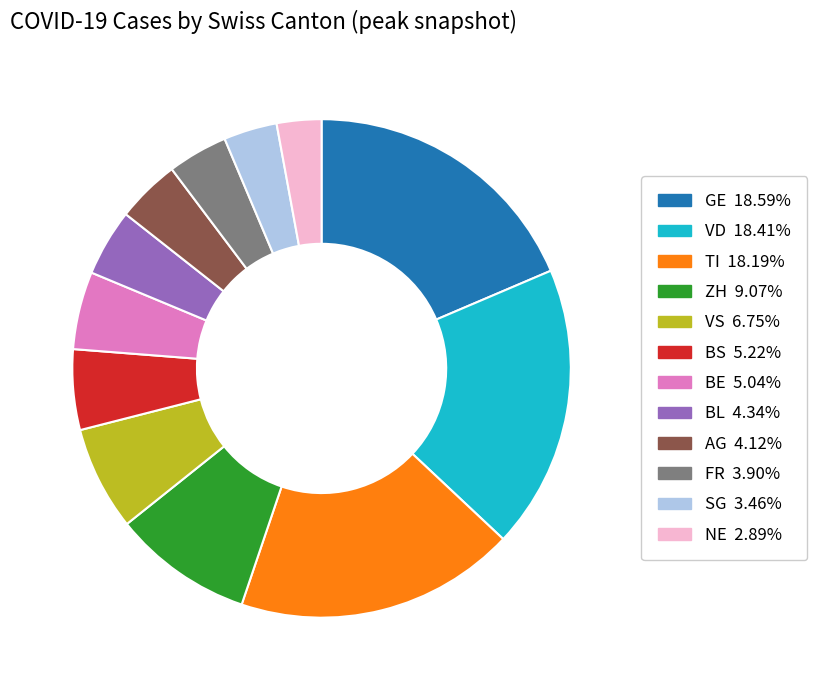

Does any single category account for the majority?

No